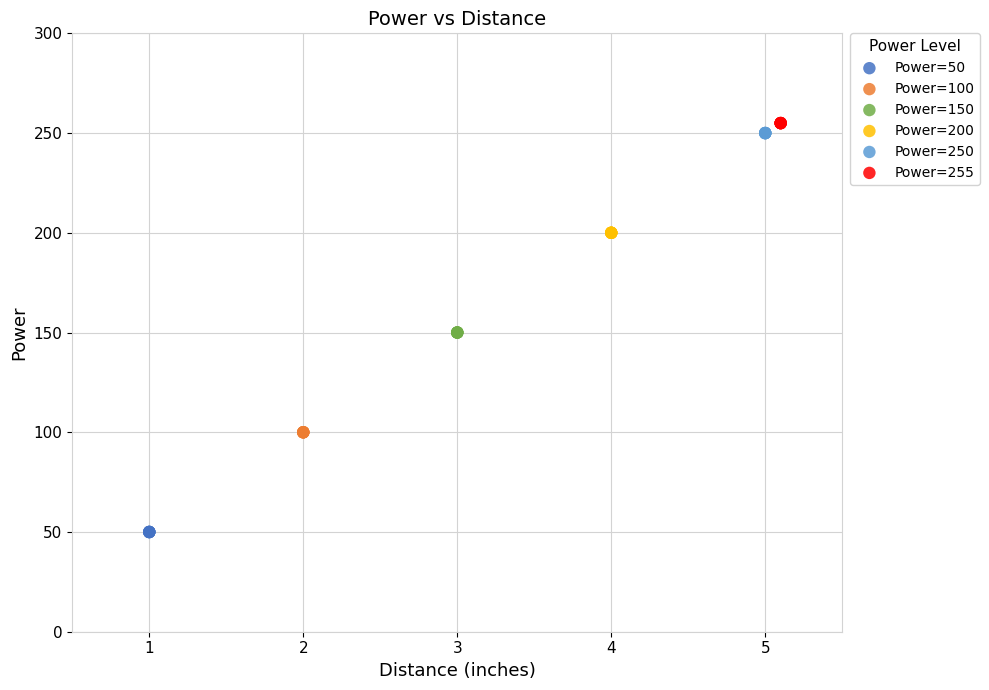

Which series reaches the minimum Y coordinate?

Power=50